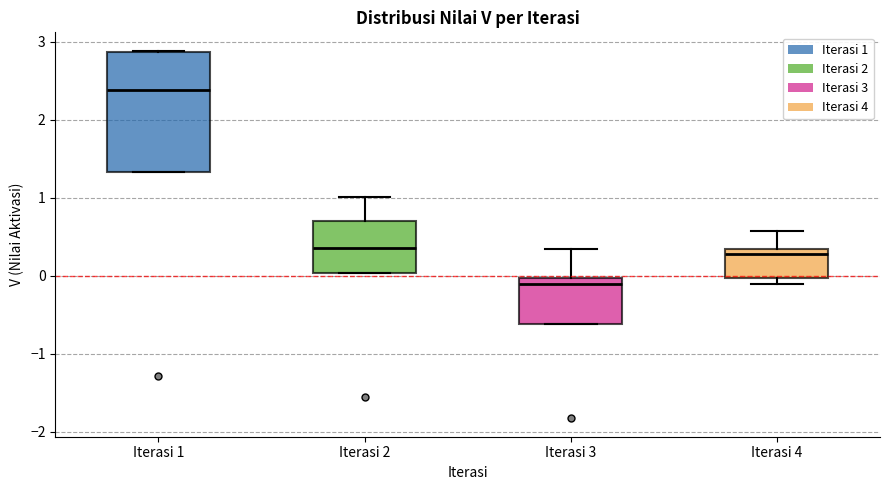

Reading left to right, read every box against the y-axis: the position of its median line, the range the box covers, and the ends of its whiskers. The values are not printed on the chart, so give them approximately, as read against the axis.

Iterasi 1: median 2.4, box 1.3 to 2.9, whiskers 1.3 to 2.9
Iterasi 2: median 0.4, box 0.0 to 0.7, whiskers 0.0 to 1.0
Iterasi 3: median -0.1, box -0.6 to 0.0, whiskers -0.6 to 0.3
Iterasi 4: median 0.3 (just below the box's upper edge), box 0.0 to 0.3, whiskers -0.1 to 0.6